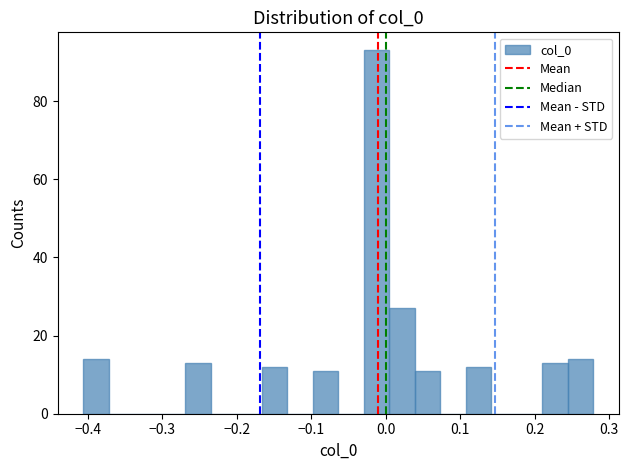

Around what value on the x-axis is the tallest bar? Give the approximate position of its centre, as read against the axis.

-0.01